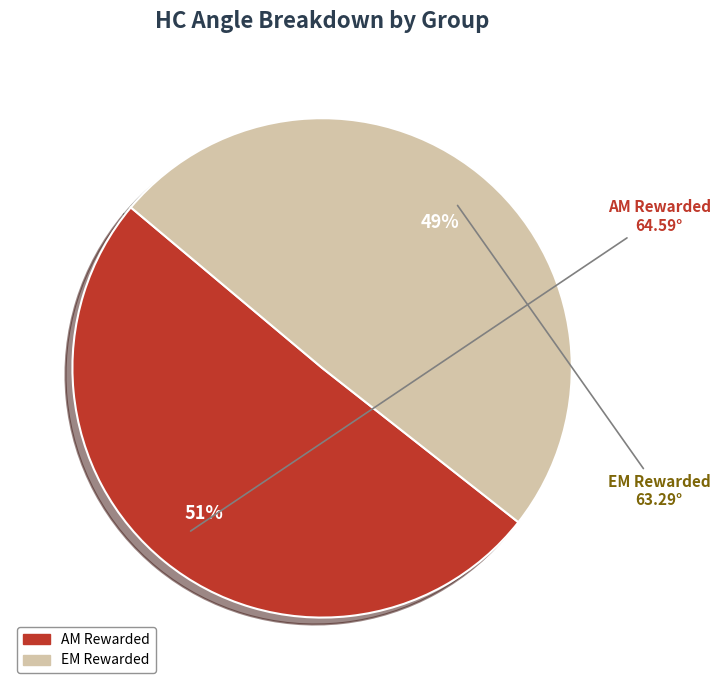

Does any single category account for the majority?

Yes